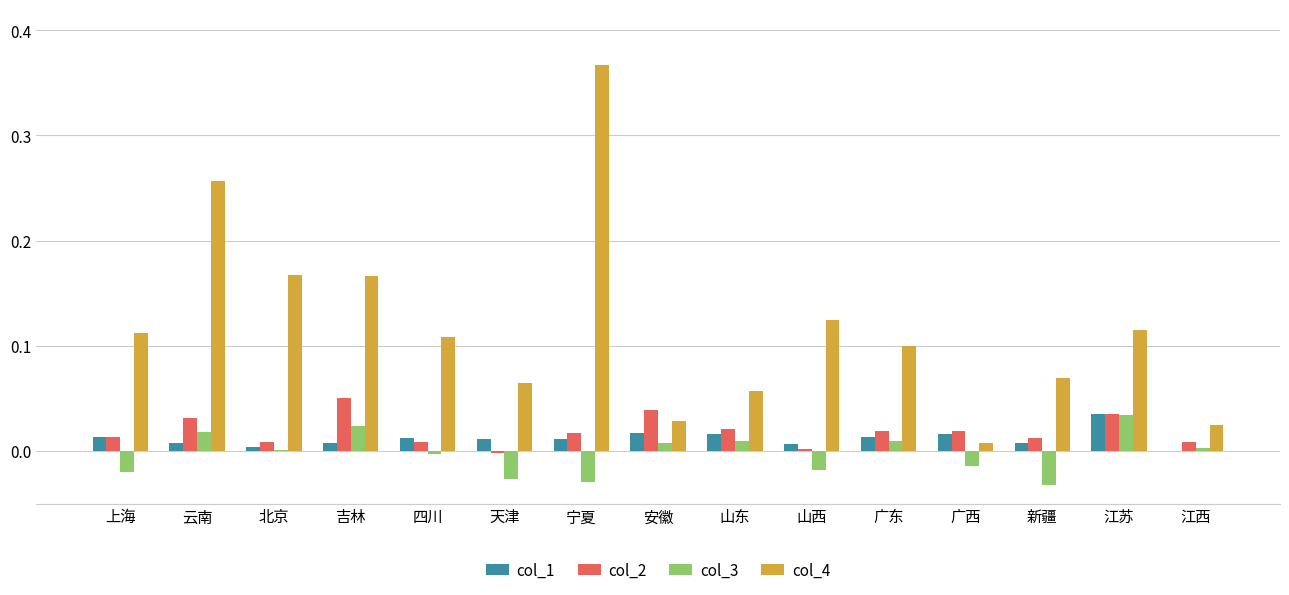

How many data points does each series have?

15